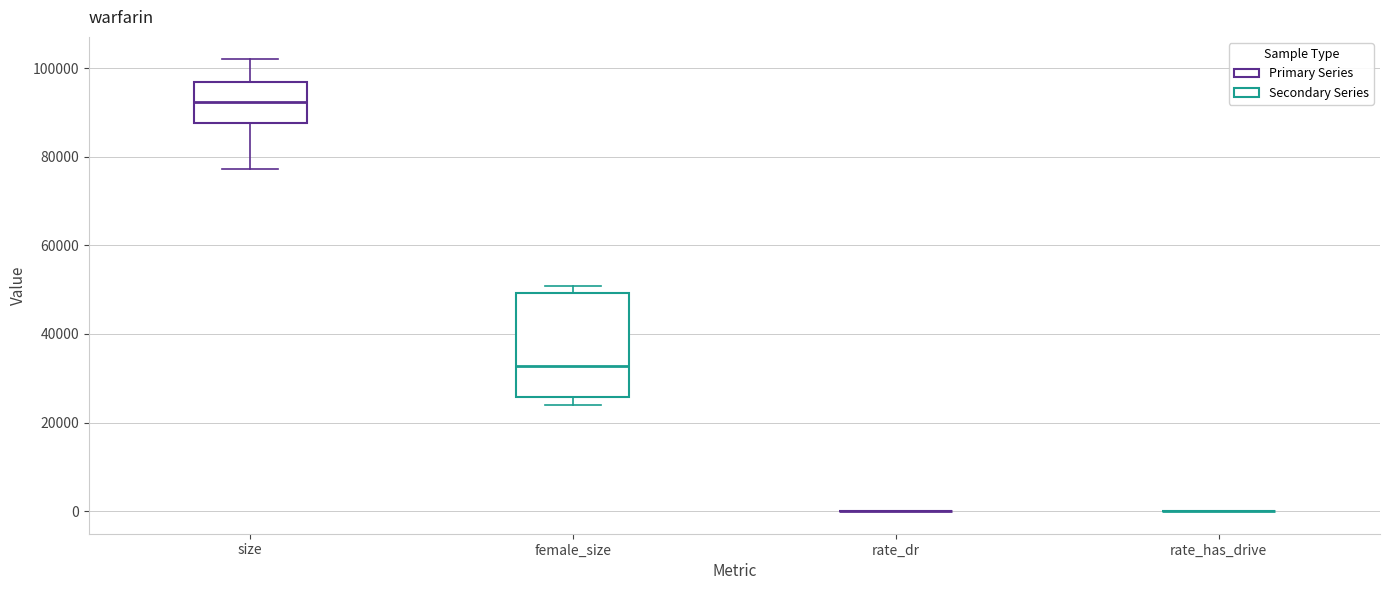

Reading left to right, read every box against the y-axis: the position of its median line, the range the box covers, and the ends of its whiskers. The values are not printed on the chart, so give them approximately, as read against the axis.

size: median 92000, box 88000 to 96000, whiskers 78000 to 102000
female_size: median 32000, box 26000 to 50000, whiskers 24000 to 50000 (just above the box's upper edge)
rate_dr: box collapsed to a line at 0, whiskers 0 to 0
rate_has_drive: box collapsed to a line at 0, whiskers 0 to 0